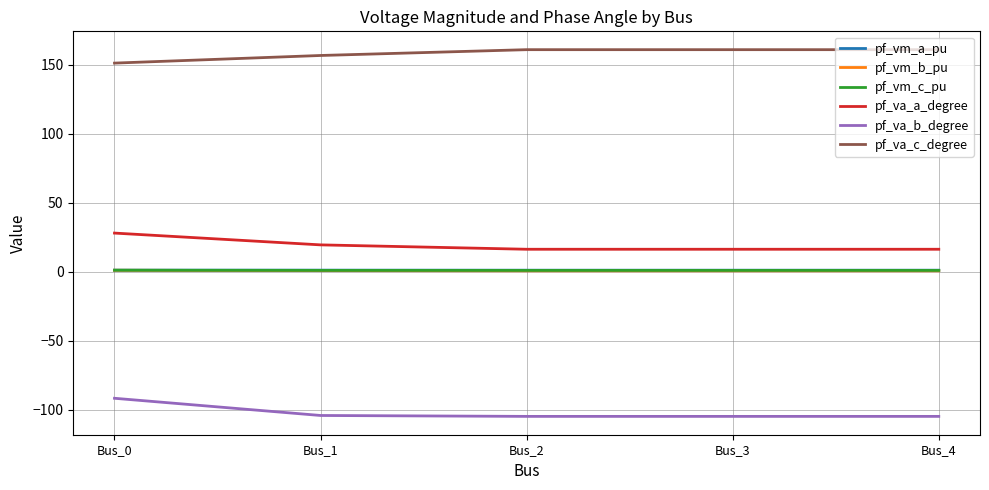

Is the value of pf_va_b_degree at Bus_4 greater than the value of pf_vm_c_pu at Bus_3?

No